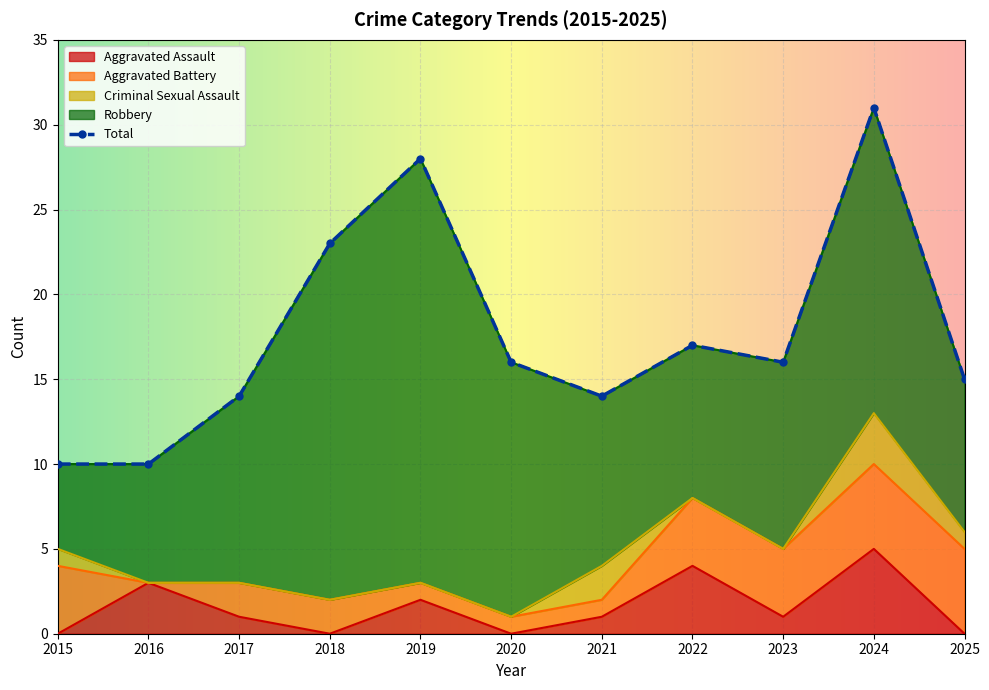

Which series has the largest range (max minus min)?

Total